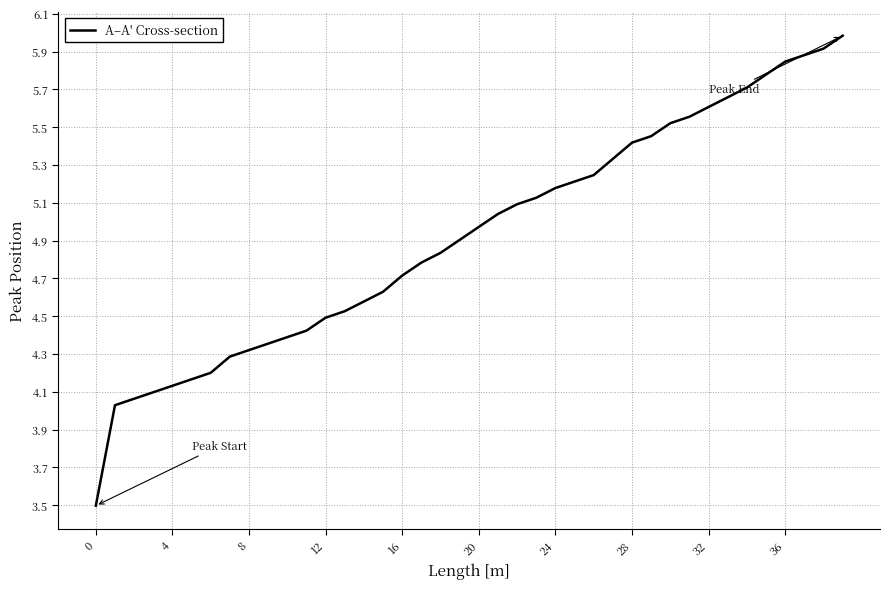

What is the greatest value displayed?

6.0